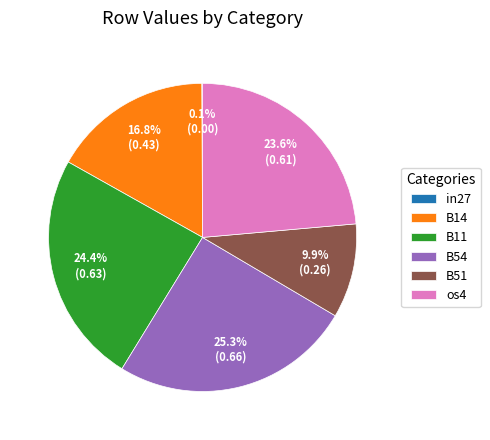

Approximately how many times larger is the value at B51 compared to os4?

0.4